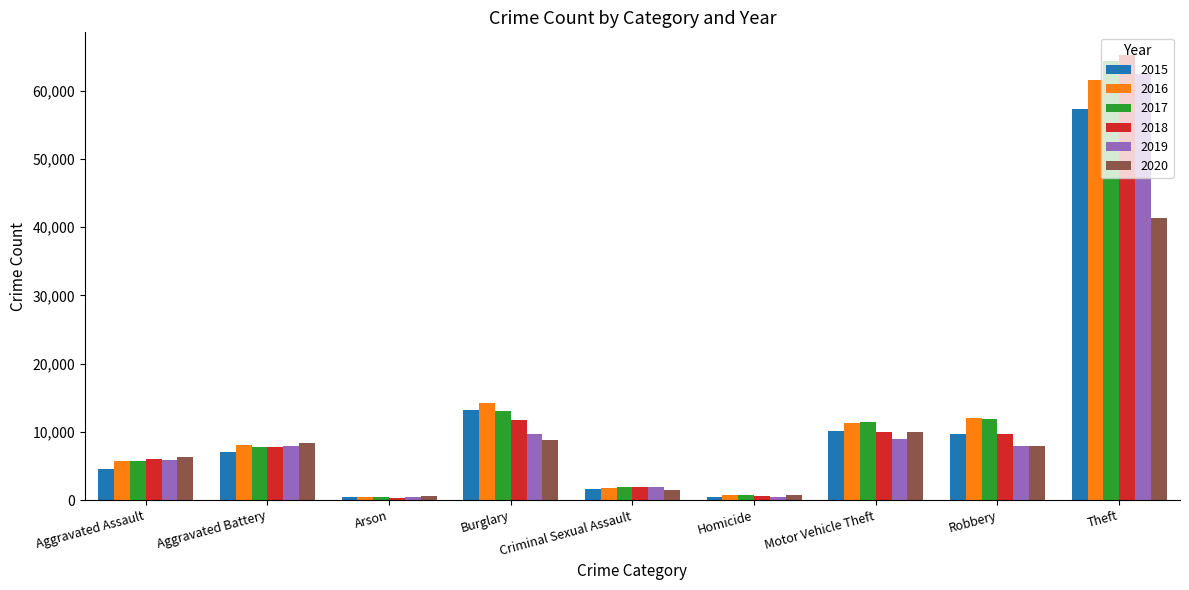

What is the value of the 2017 bar at the 9th from the left?

64380